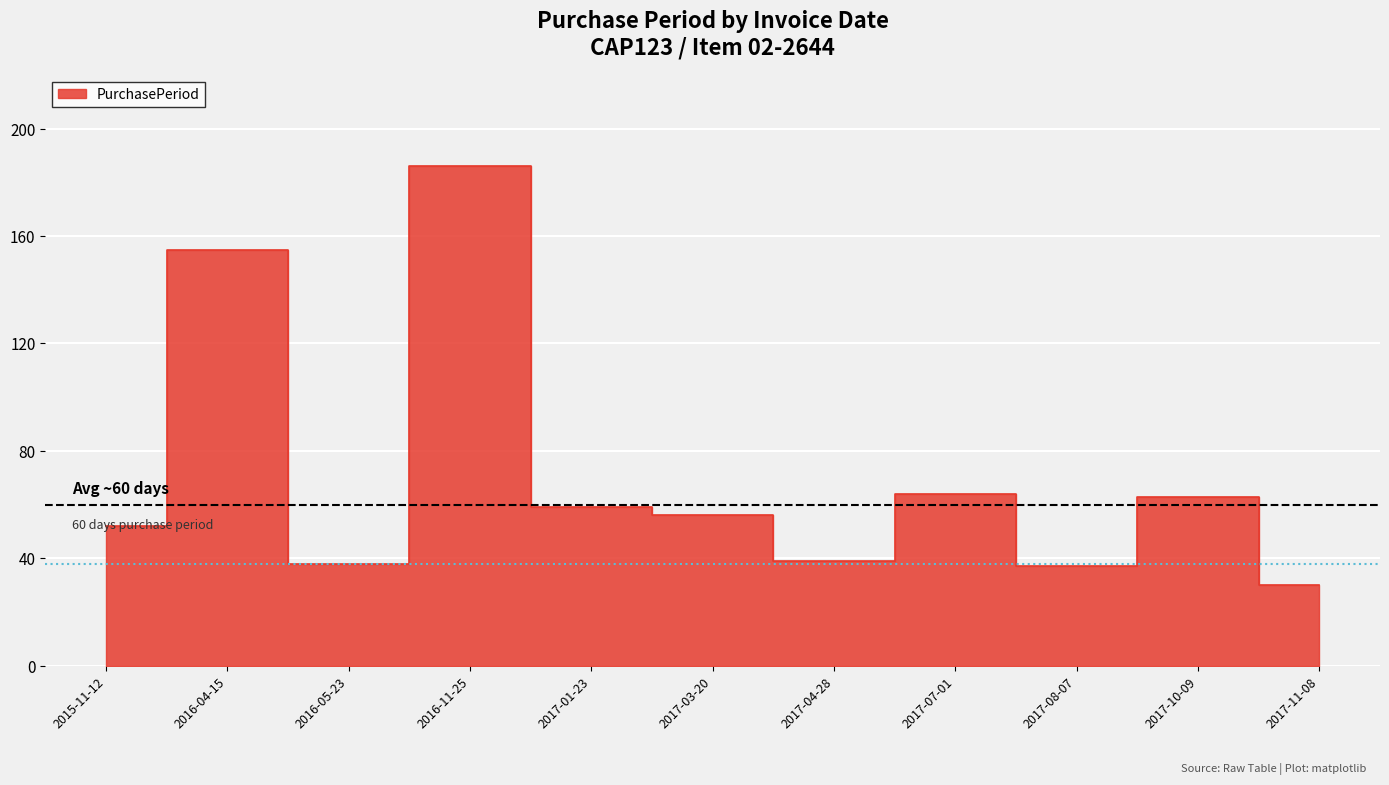

True or false: the data has more than 0 interior local peaks.

True